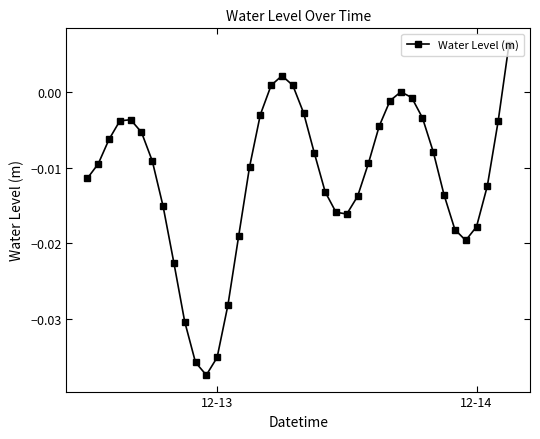

What is the sum of all values?

-0.5